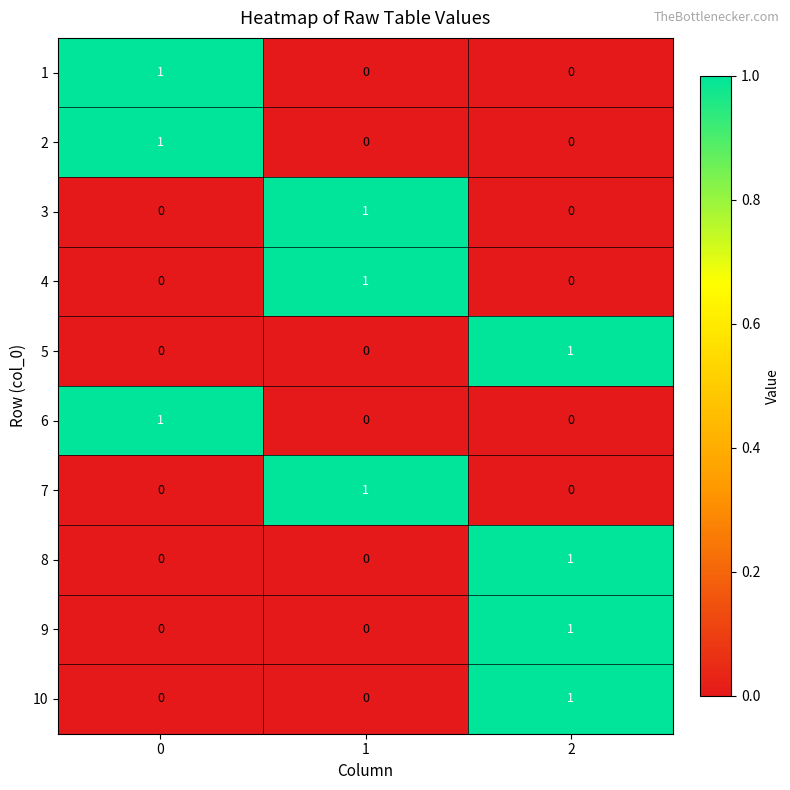

How many 3 values are between 0 and 1?

3